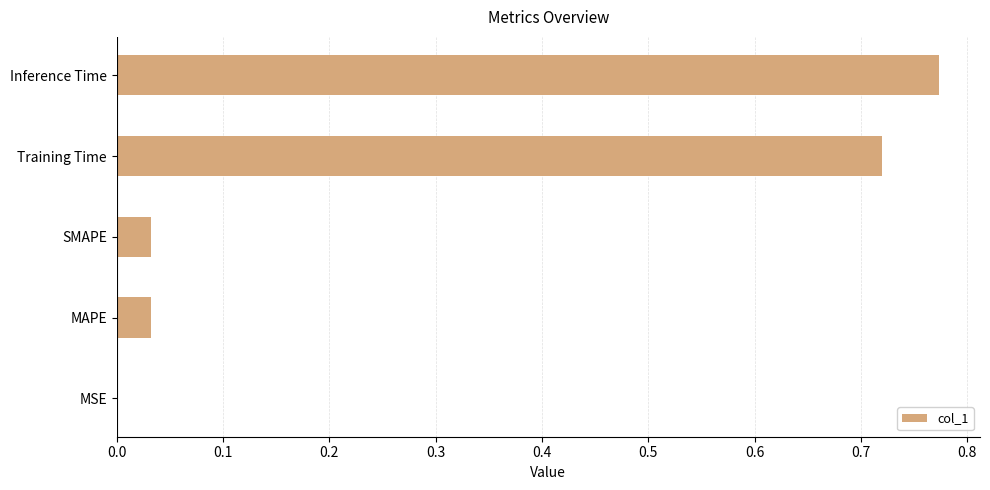

Between MSE and SMAPE, which is larger?

SMAPE